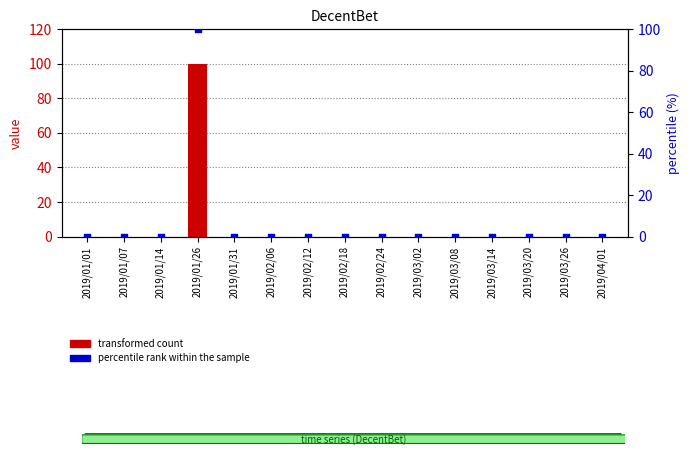

Which series reaches the minimum Y coordinate?

transformed count